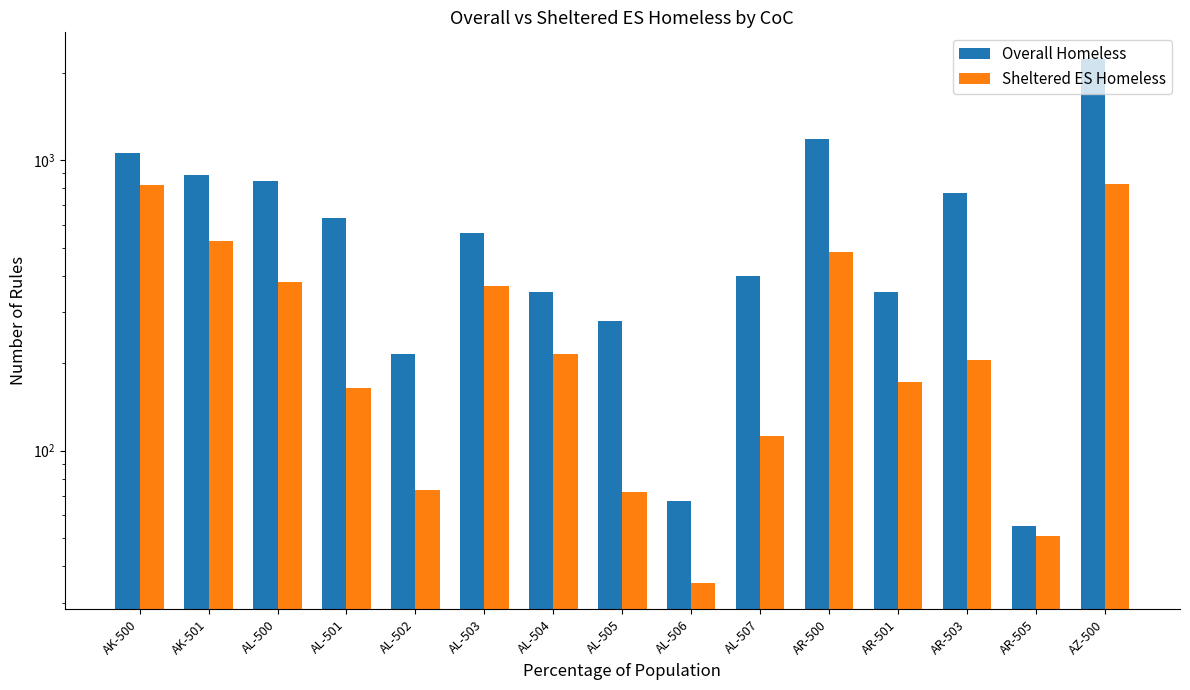

Is it true that Overall Homeless equals 773 at AR-503?

True